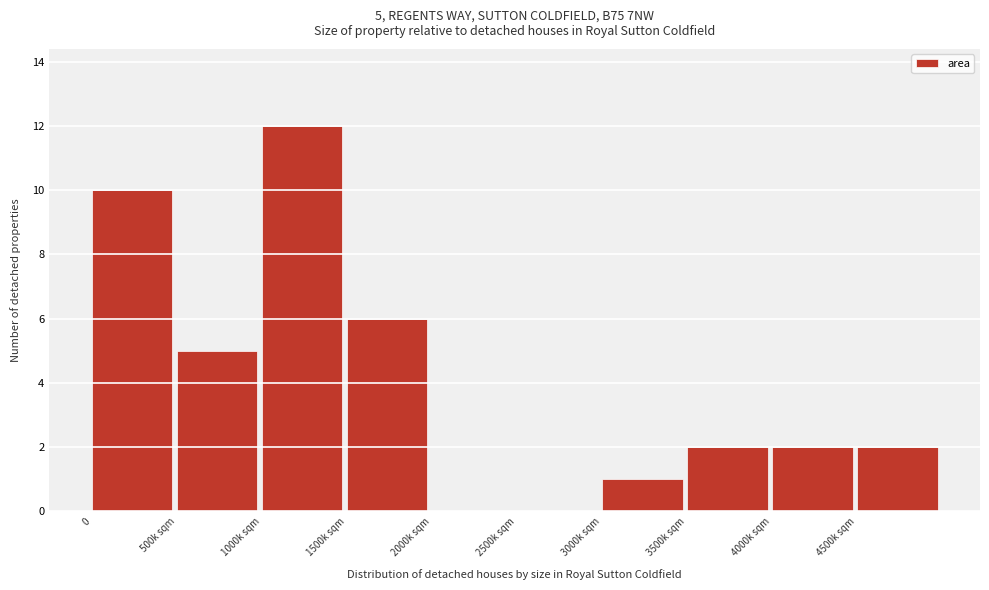

Reading left to right, list all the values displayed in this chart.

0=10	500k sqm=5	1000k sqm=12	1500k sqm=6	2000k sqm=0	2500k sqm=0	3000k sqm=1	3500k sqm=2	4000k sqm=2	4500k sqm=2